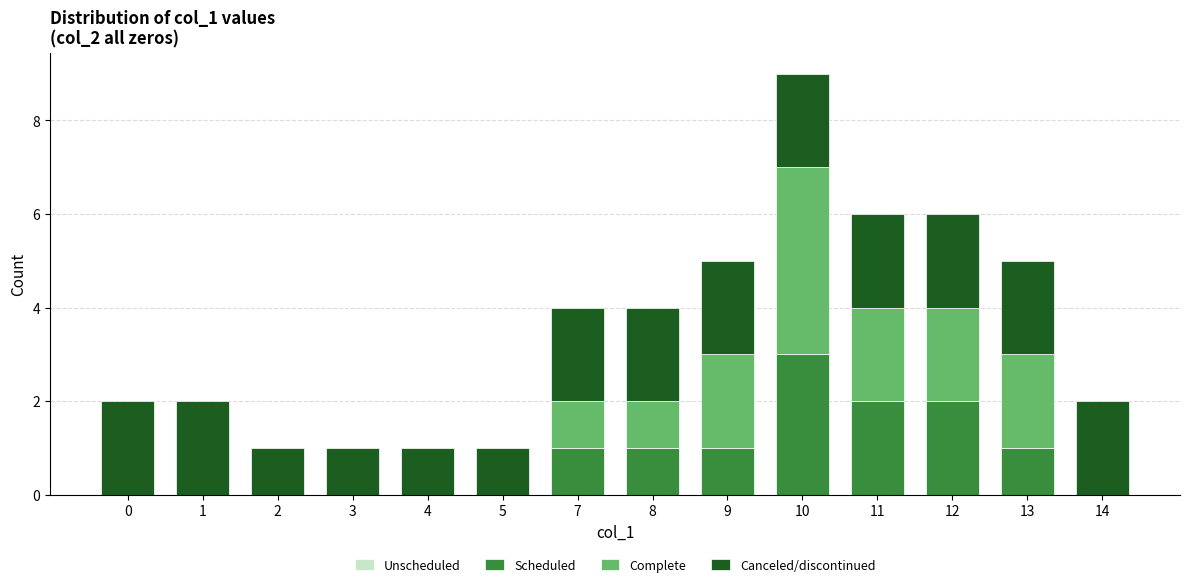

What is the highest value of the Scheduled series?

3